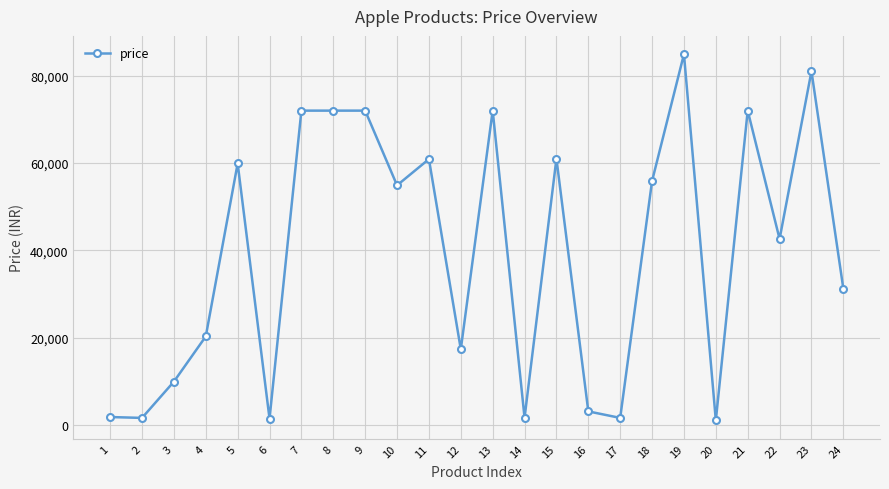

Which label corresponds to the largest value in the chart?

19